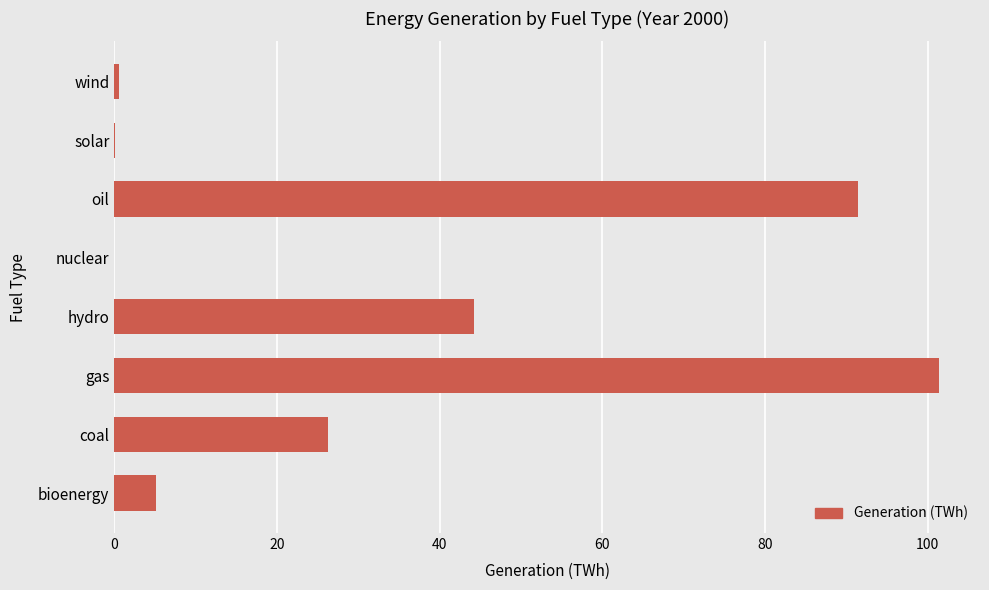

The chart shows a value of 101.4 at gas. True or false?

True